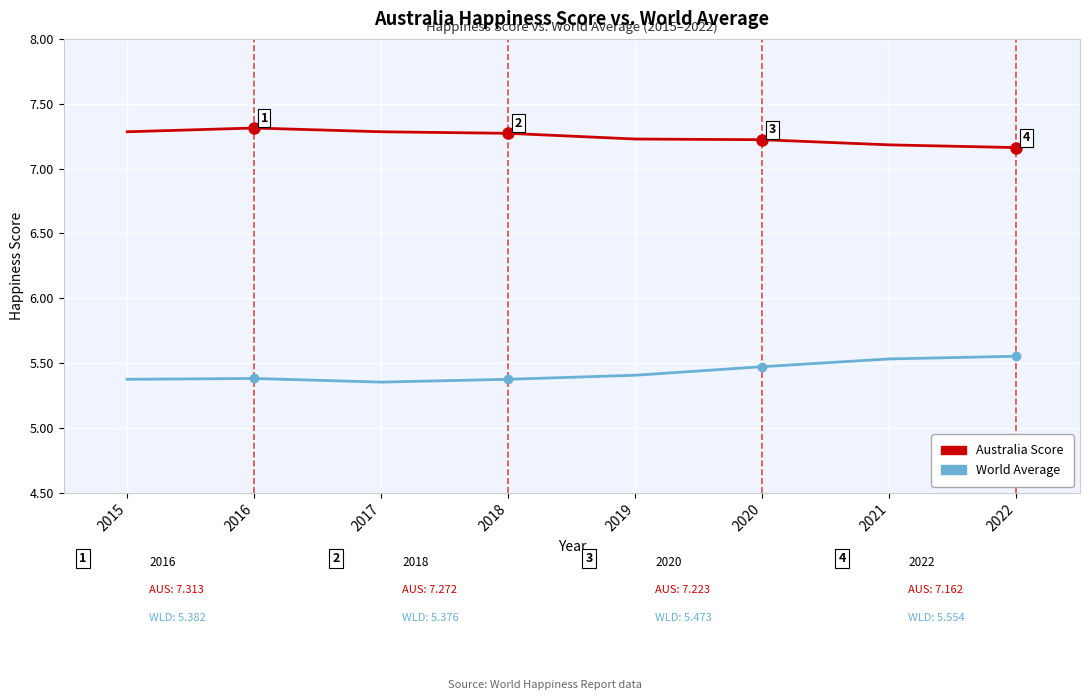

What is the maximum value shown in the chart?

7.3